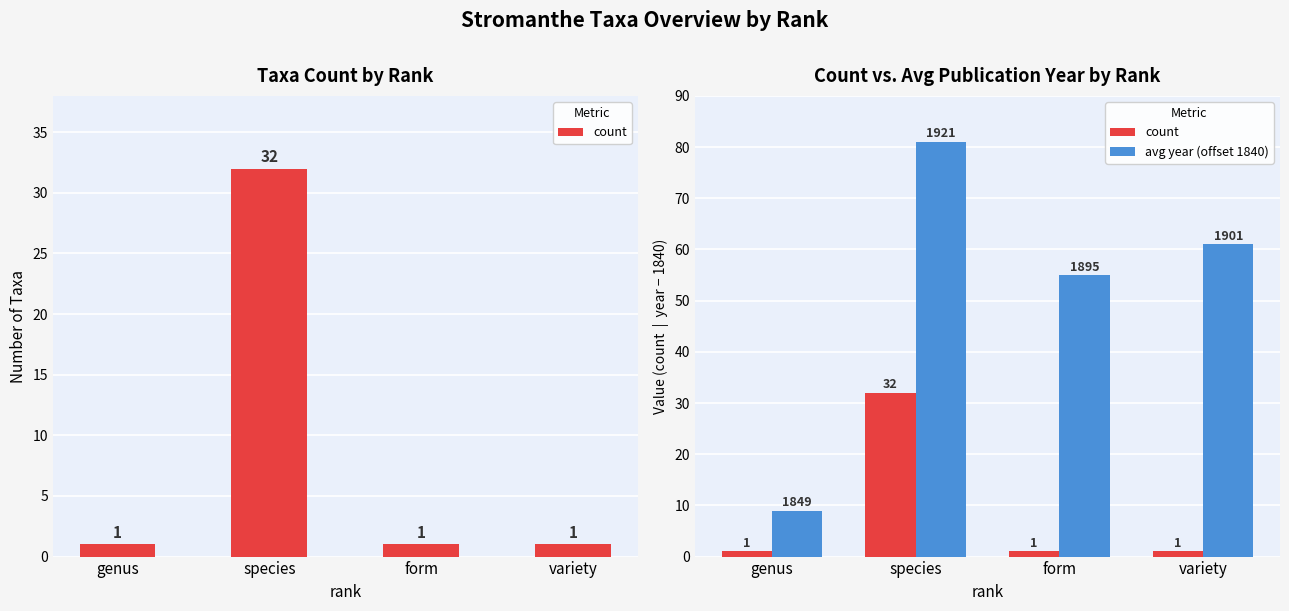

Which has a higher value, species or form?

species